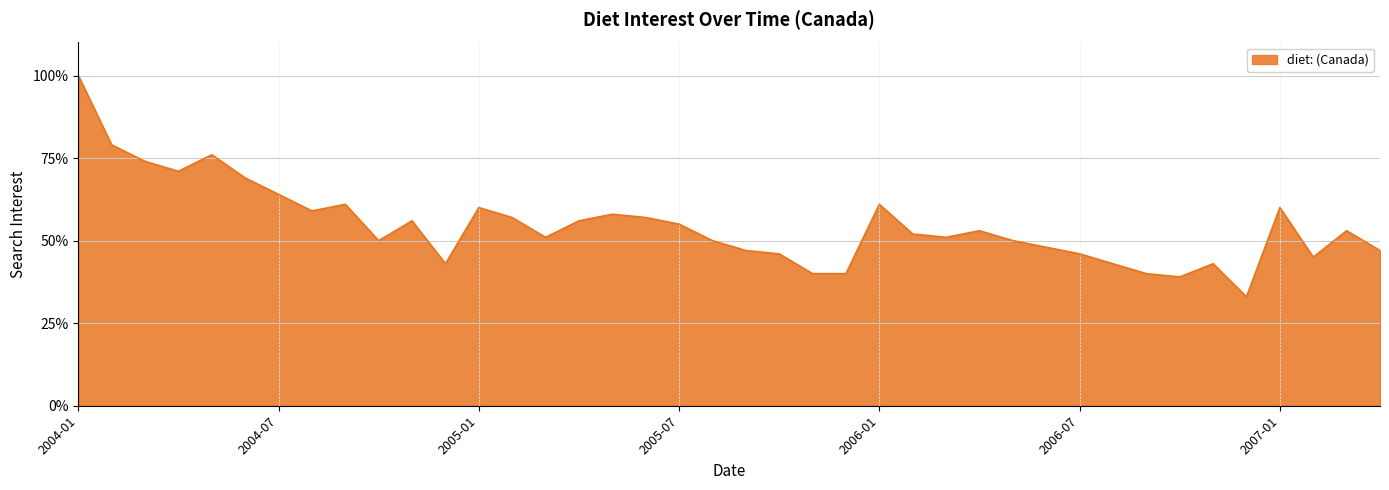

What is the minimum value shown in the chart?

33